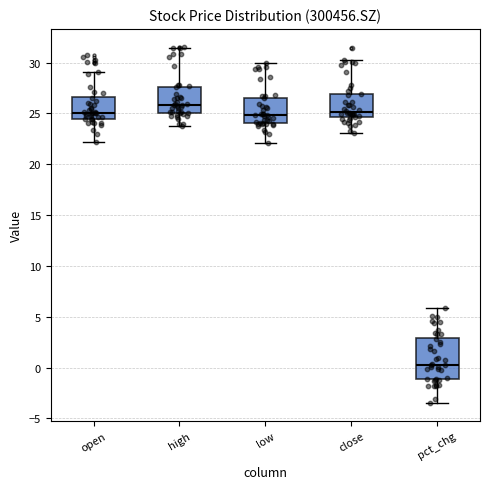

Which box's median line is the highest?

high